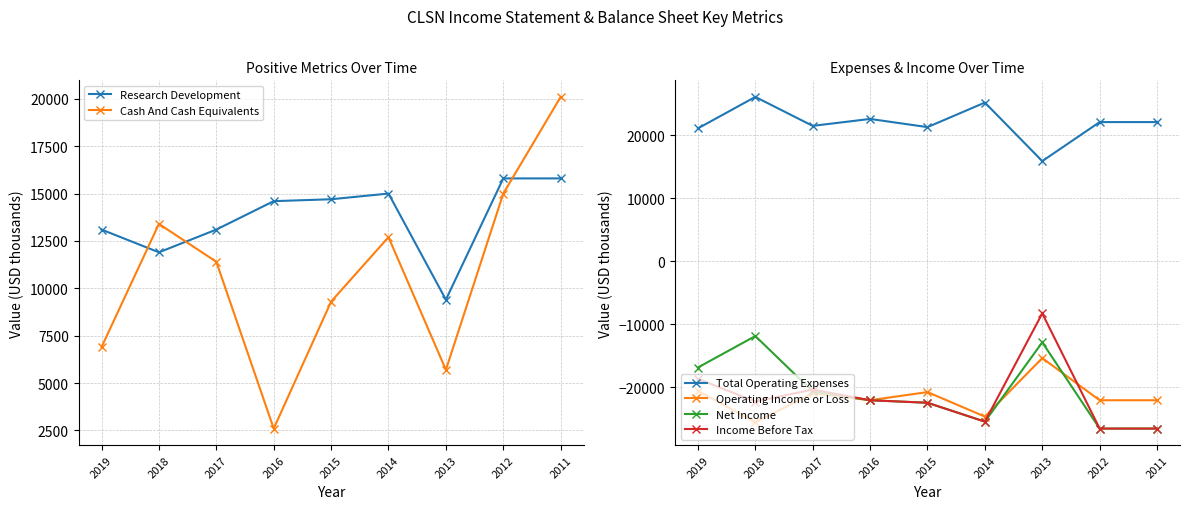

How many lines are shown in the chart?

6